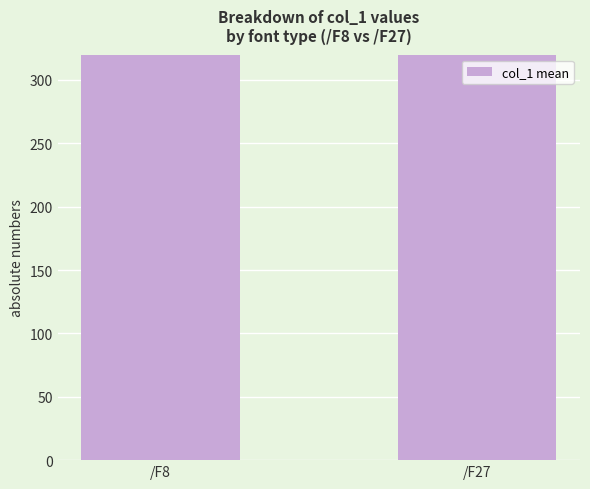

What is the average value?

442.2